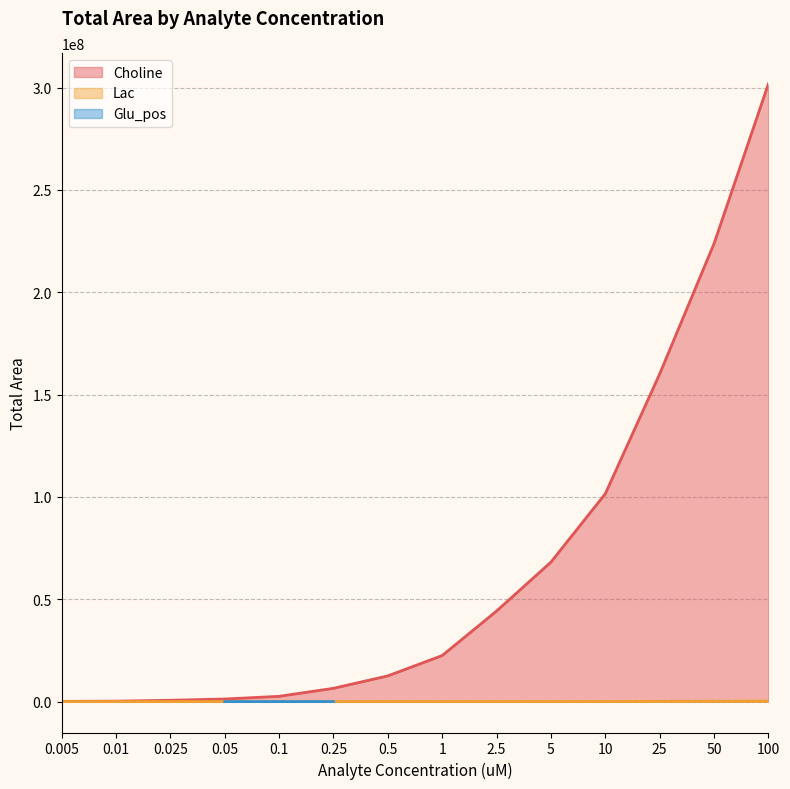

What position from the left is 50?

13